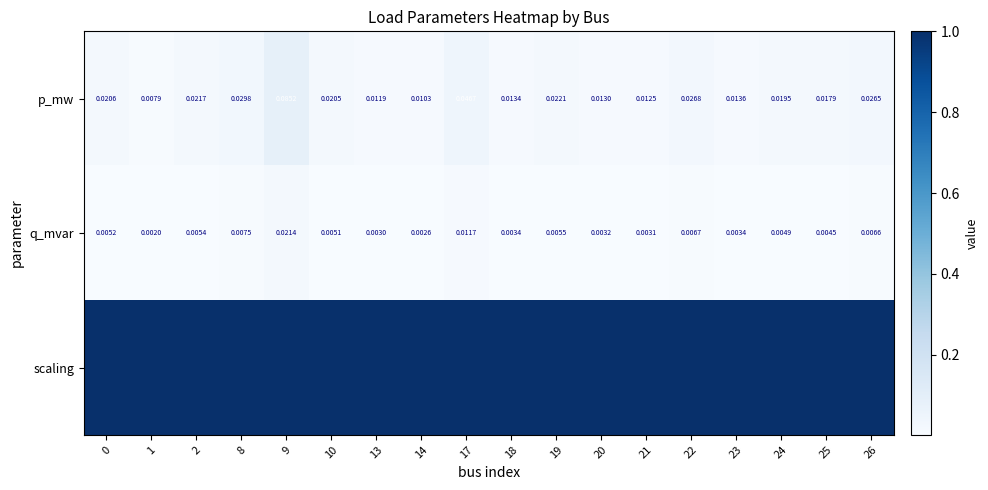

The value of p_mw at 17 is 0.1. True or false?

False